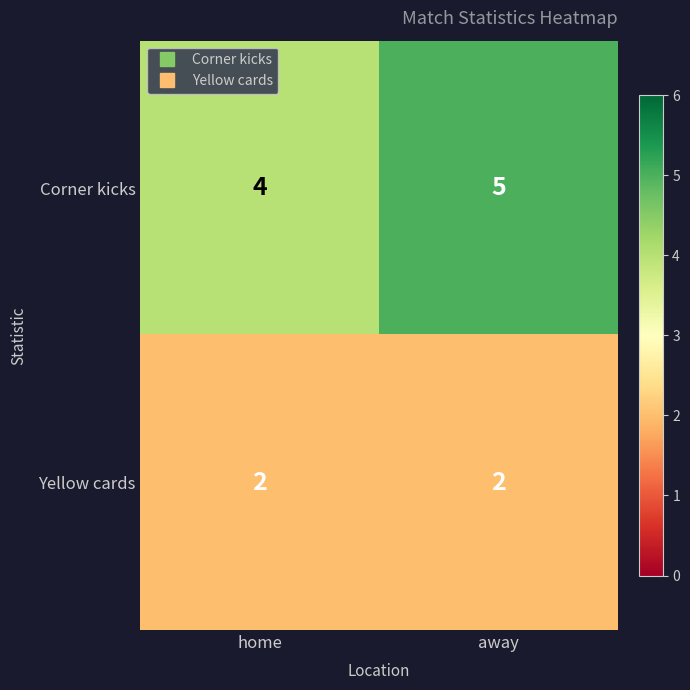

Rank the series at away from lowest to highest value.

Yellow cards, Corner kicks